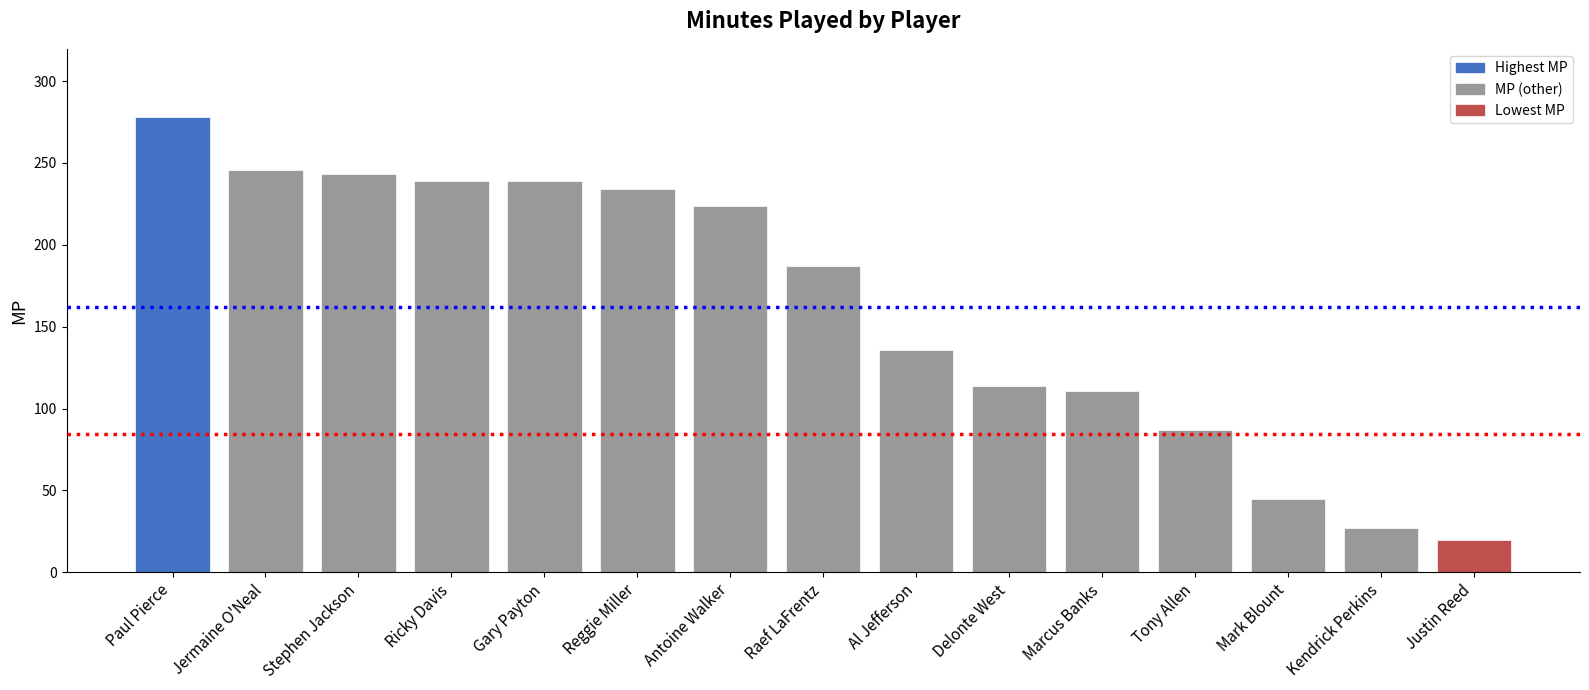

What is the value of the 8th bar from the left?

187